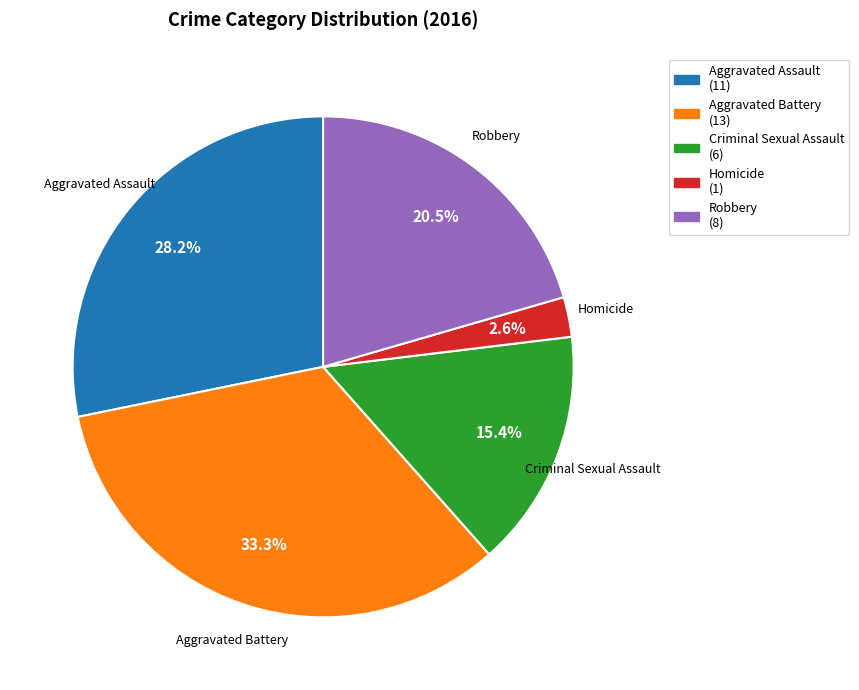

What percentage is NOT represented by Robbery?

79.5%